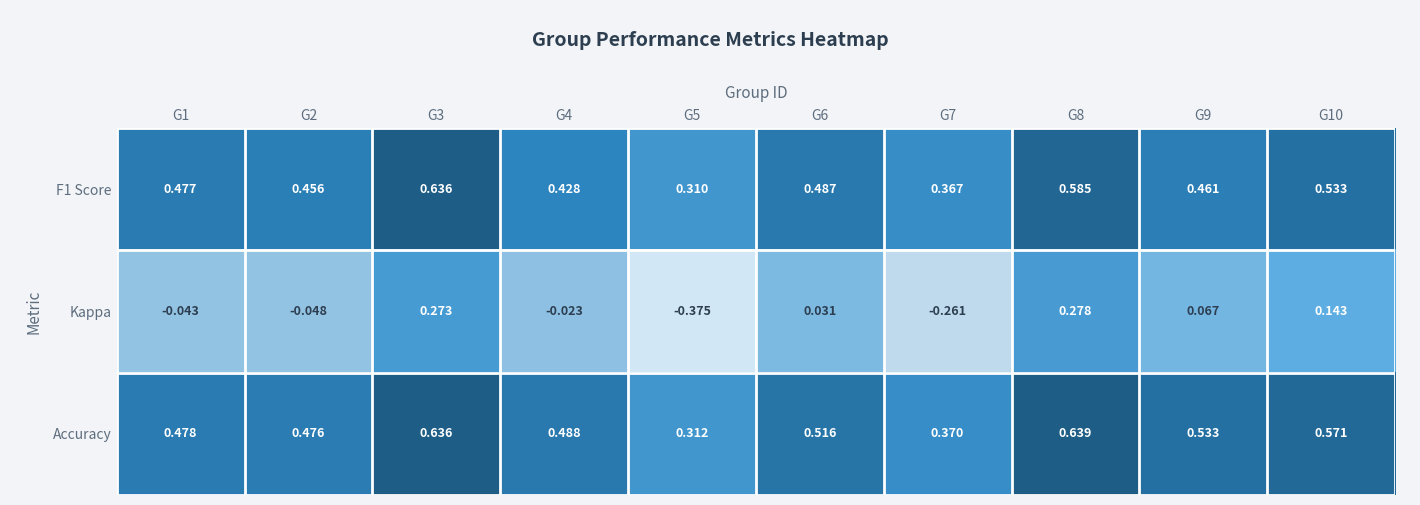

Which series has the largest range (max minus min)?

Kappa